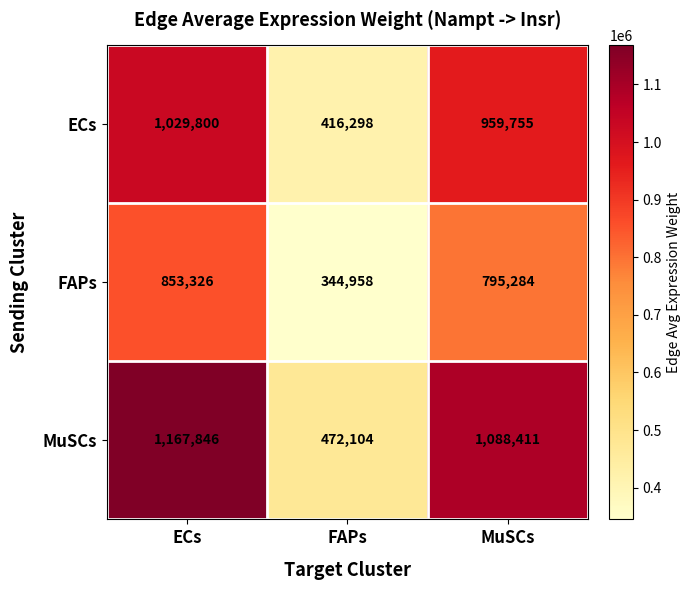

Reading left to right, transcribe all the data shown in this chart.

ECs: ECs=1029800	FAPs=416298	MuSCs=959755
FAPs: ECs=853326	FAPs=344958	MuSCs=795284
MuSCs: ECs=1167846	FAPs=472104	MuSCs=1088411